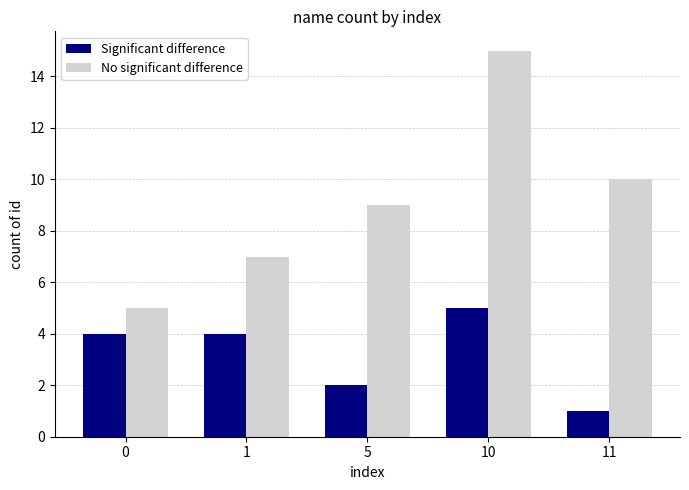

At how many categories does at least one series exceed 1?

5